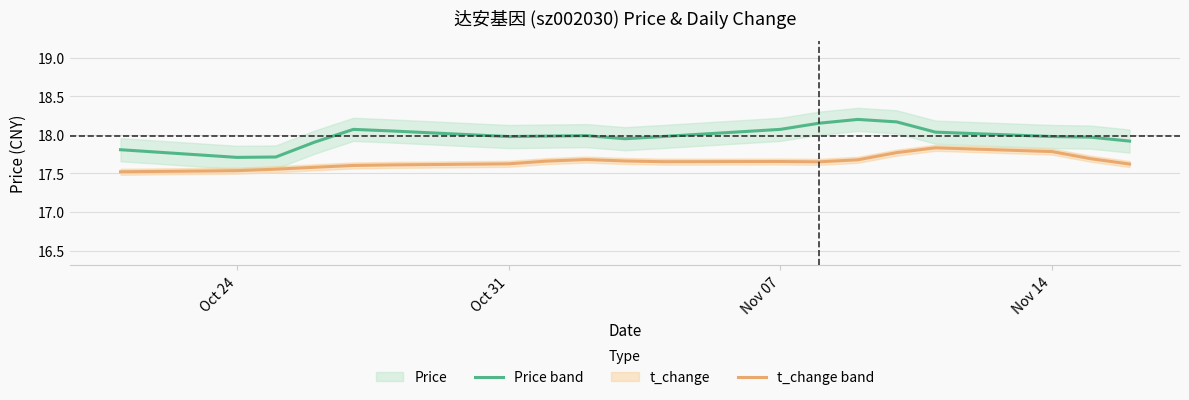

Which series has the largest range (max minus min)?

price